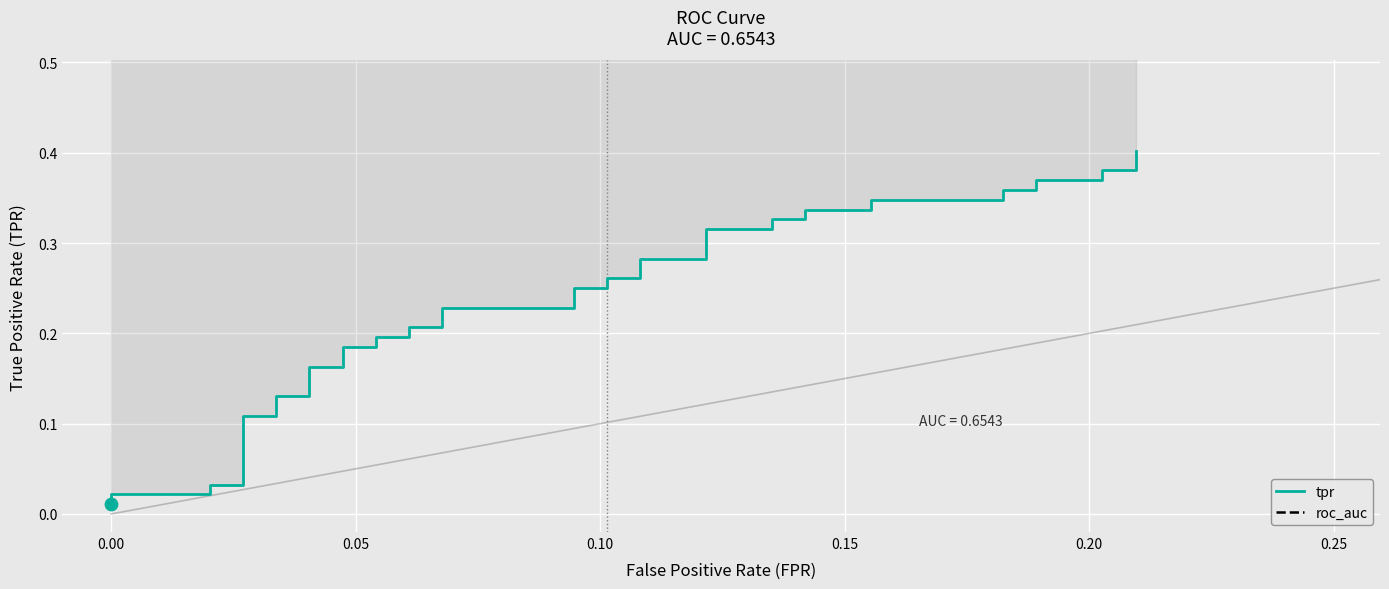

At how many categories does at least one series exceed 0?

40